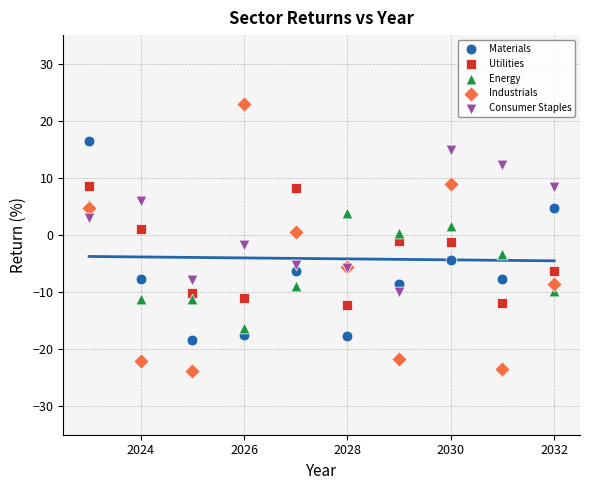

What are all the series names shown in the legend?

Materials, Utilities, Energy, Industrials, Consumer Staples